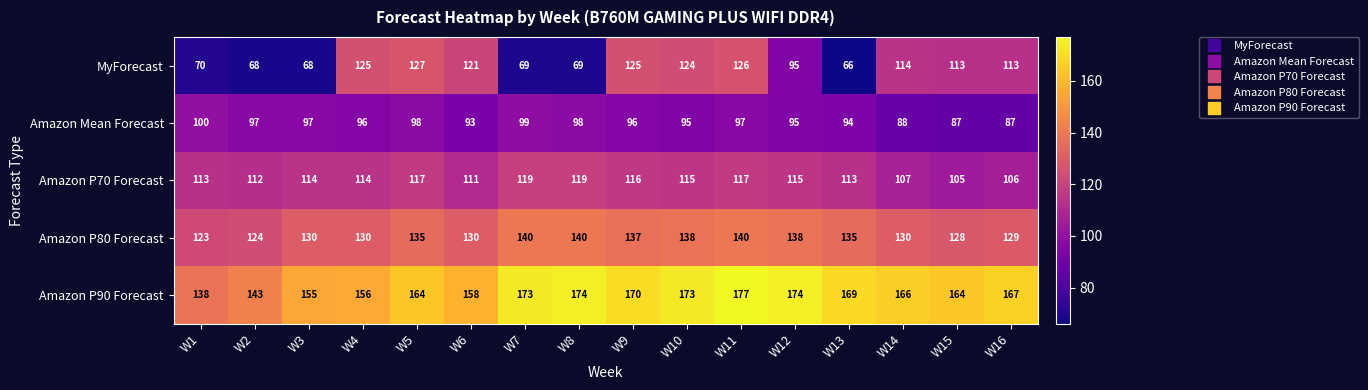

At which category is the sum across all series the highest?

W11